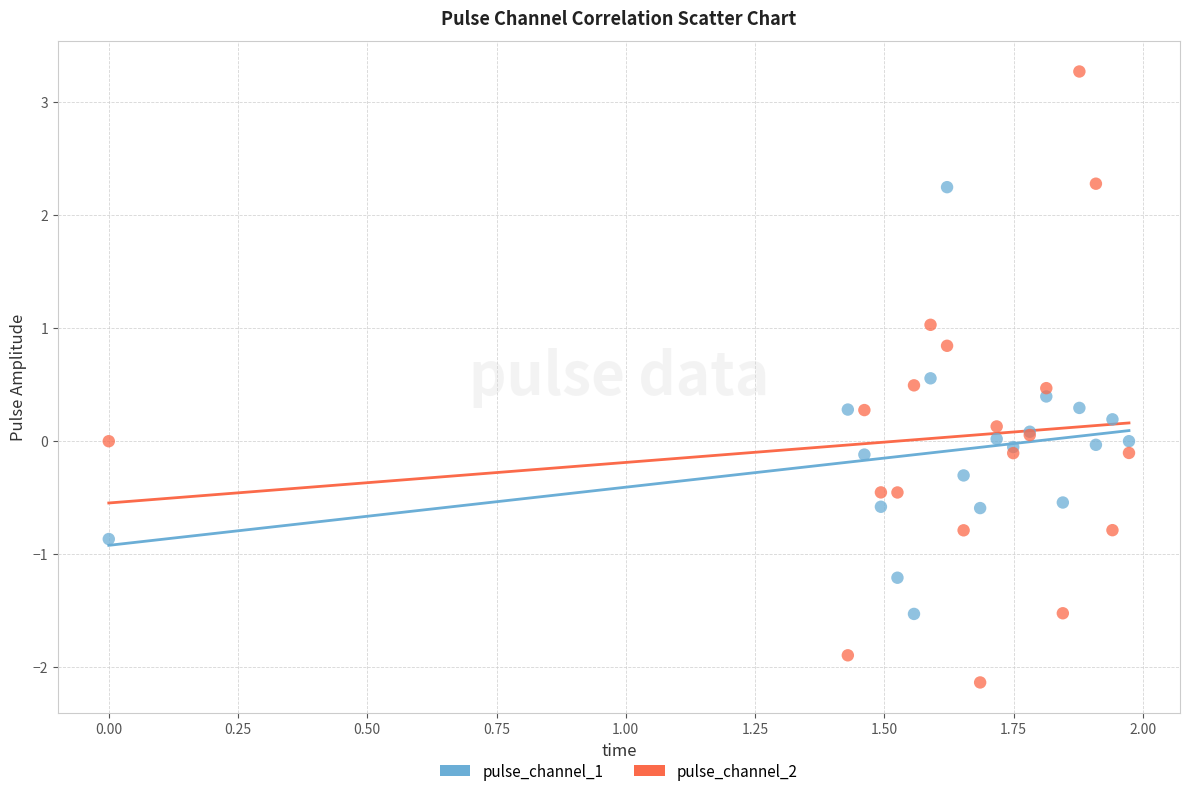

Which series reaches the minimum Y coordinate?

pulse_channel_2